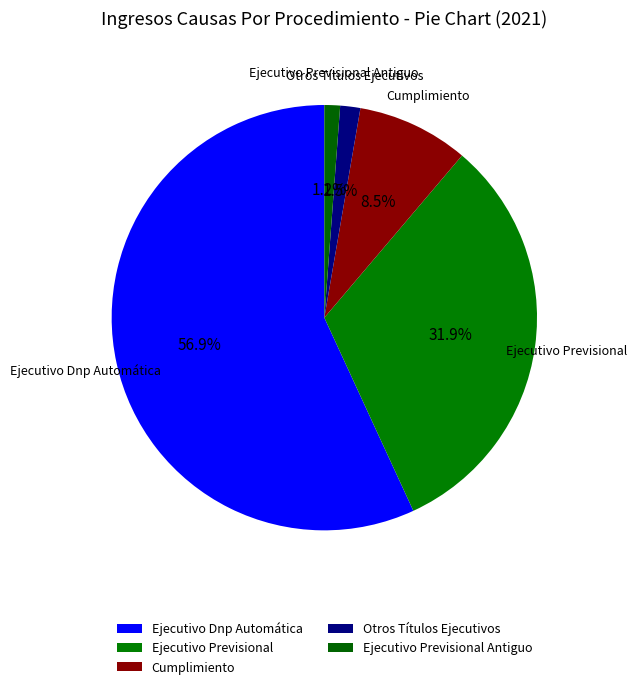

How many slices are in this pie chart?

5